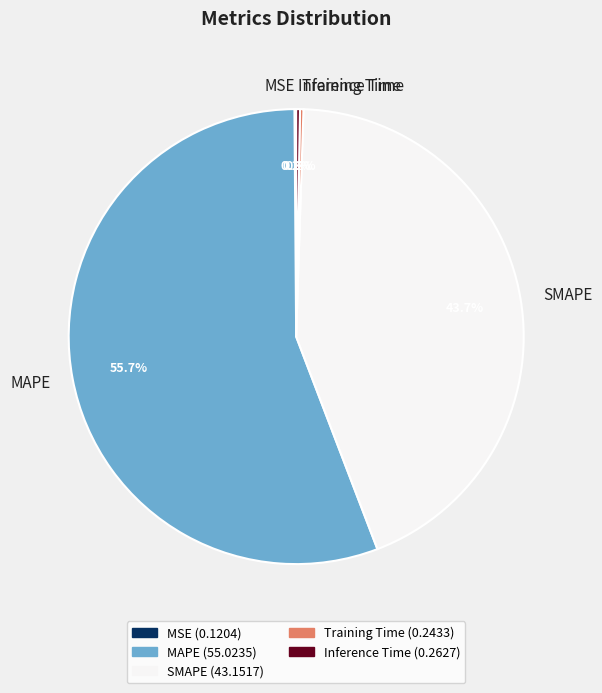

What percentage do SMAPE and MAPE together represent?

99.4%